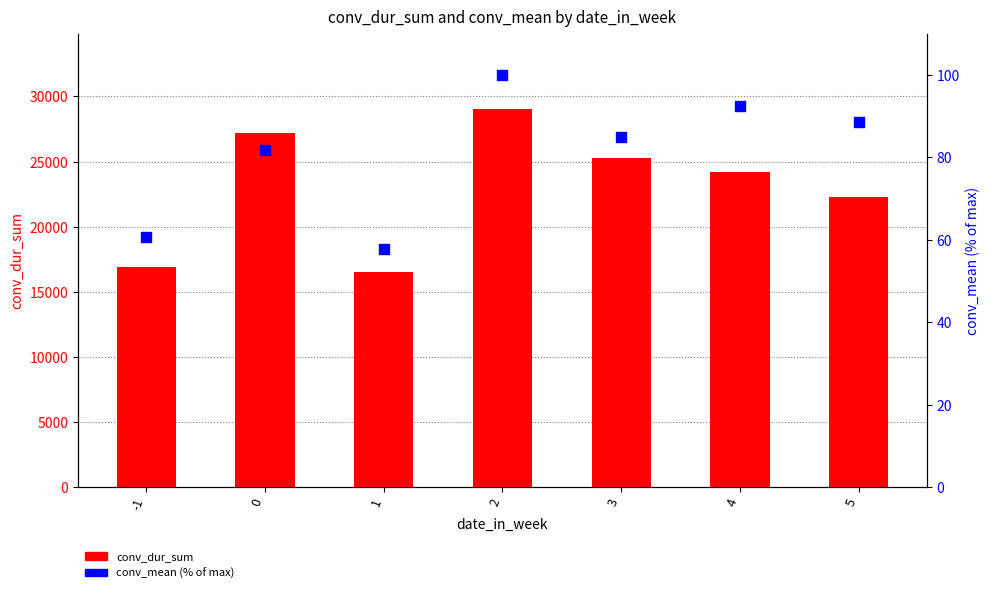

Which series reaches the minimum Y coordinate?

conv_mean (% of max)